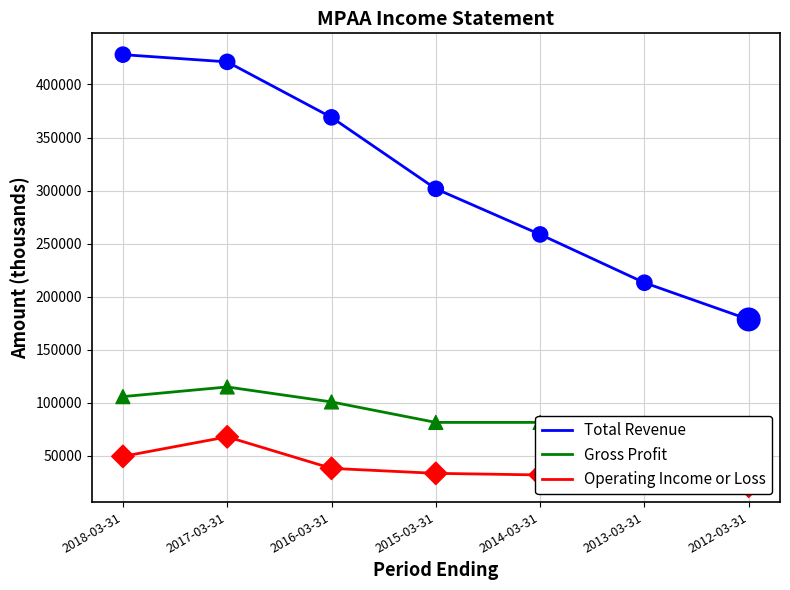

Which series has the largest Y range (max minus min)?

Total Revenue